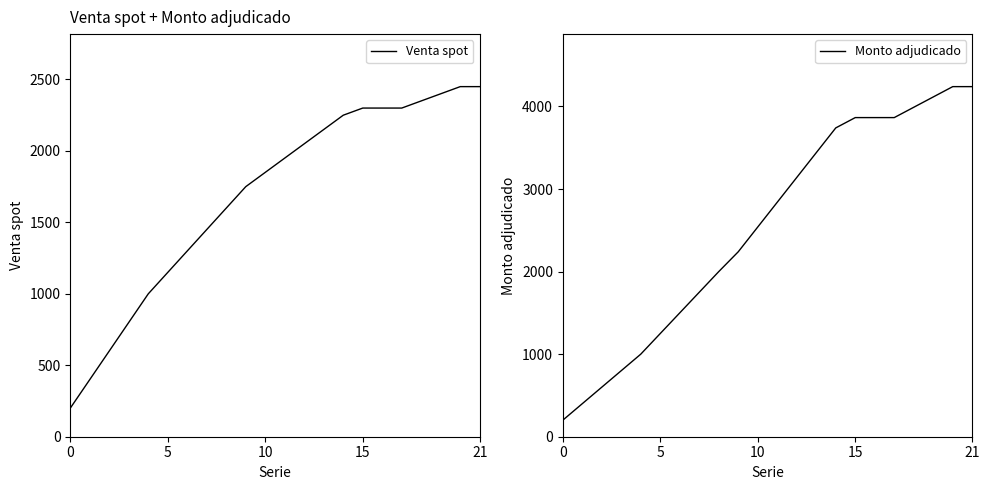

What is the average value of the Monto adjudicado series?

2528